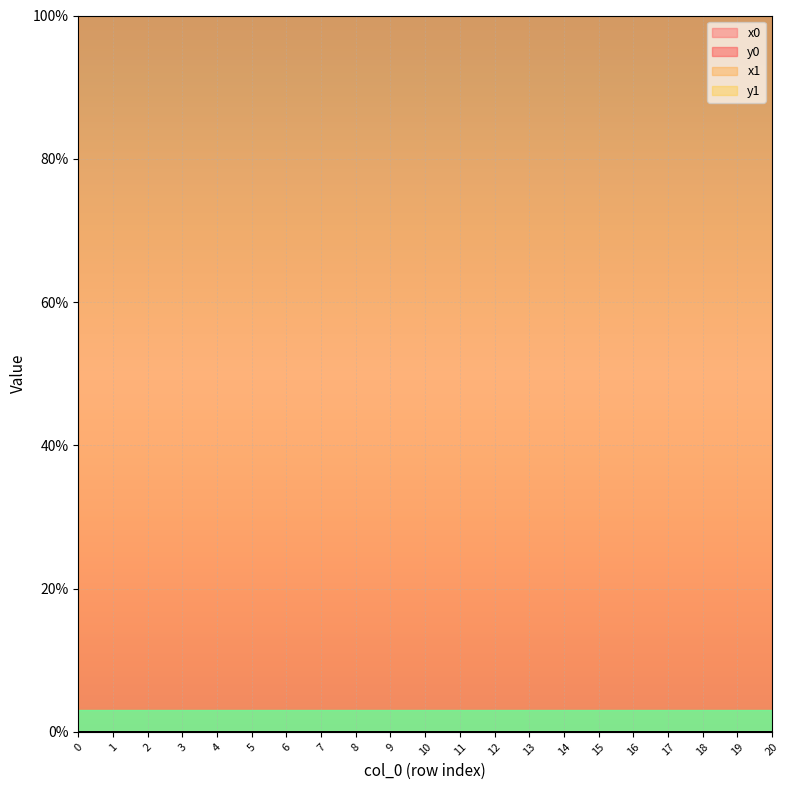

Reading left to right, transcribe all the data shown in this chart.

x0: 0=100.0	1=100.0	2=100.0	3=100.0	4=100.0	5=100.0	6=100.0	7=100.0	8=100.0	9=100.0	10=100.0	11=100.0	12=100.0	13=100.0	14=100.0	15=100.0	16=100.0	17=100.0	18=100.0	19=100.0	20=100.0
y0: 0=0.0	1=0.0	2=0.0	3=0.0	4=0.0	5=0.0	6=0.0	7=0.0	8=0.0	9=0.0	10=0.0	11=0.0	12=0.0	13=0.0	14=0.0	15=0.0	16=0.0	17=0.0	18=0.0	19=0.0	20=0.0
x1: 0=100.0	1=100.0	2=100.0	3=100.0	4=100.0	5=100.0	6=100.0	7=100.0	8=100.0	9=100.0	10=100.0	11=100.0	12=100.0	13=100.0	14=100.0	15=100.0	16=100.0	17=100.0	18=100.0	19=100.0	20=100.0
y1: 0=0.0	1=0.0	2=0.0	3=0.0	4=0.0	5=0.0	6=0.0	7=0.0	8=0.0	9=0.0	10=0.0	11=0.0	12=0.0	13=0.0	14=0.0	15=0.0	16=0.0	17=0.0	18=0.0	19=0.0	20=0.0